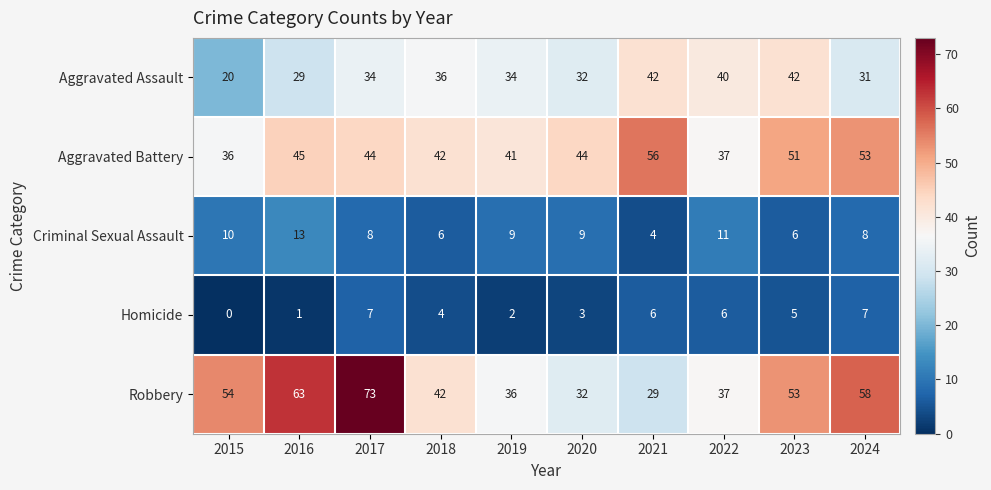

True or false: Homicide has a value of 10 at 2017.

False